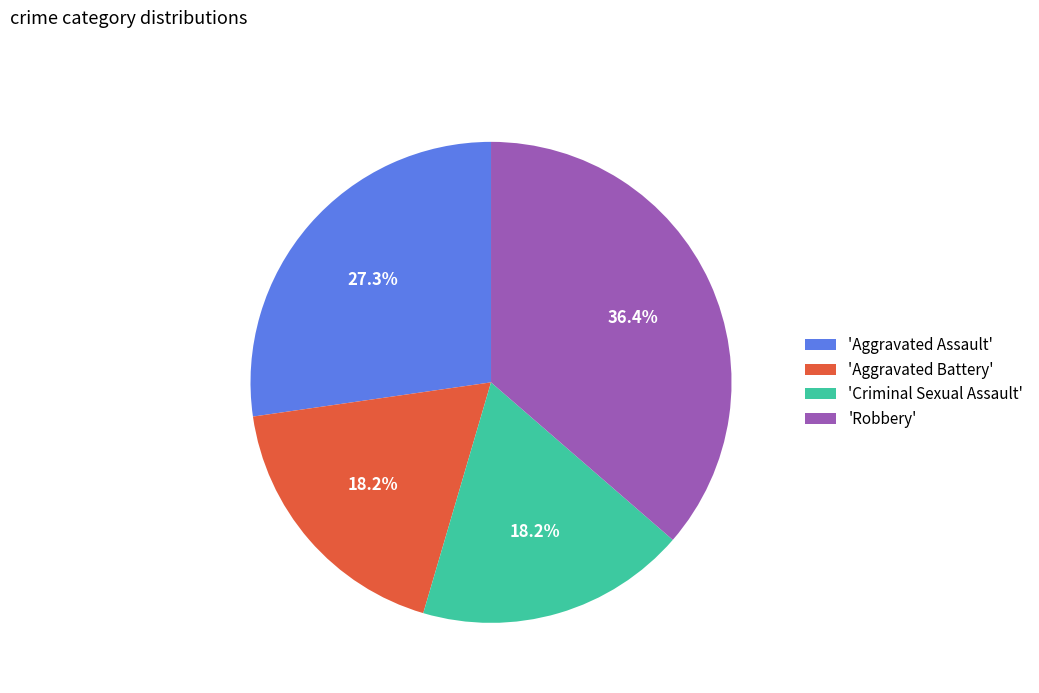

To the nearest percent, what is the difference between the largest and smallest slice percentages?

18%